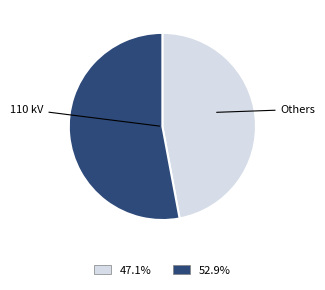

Is there any slice that represents more than half of the pie?

Yes